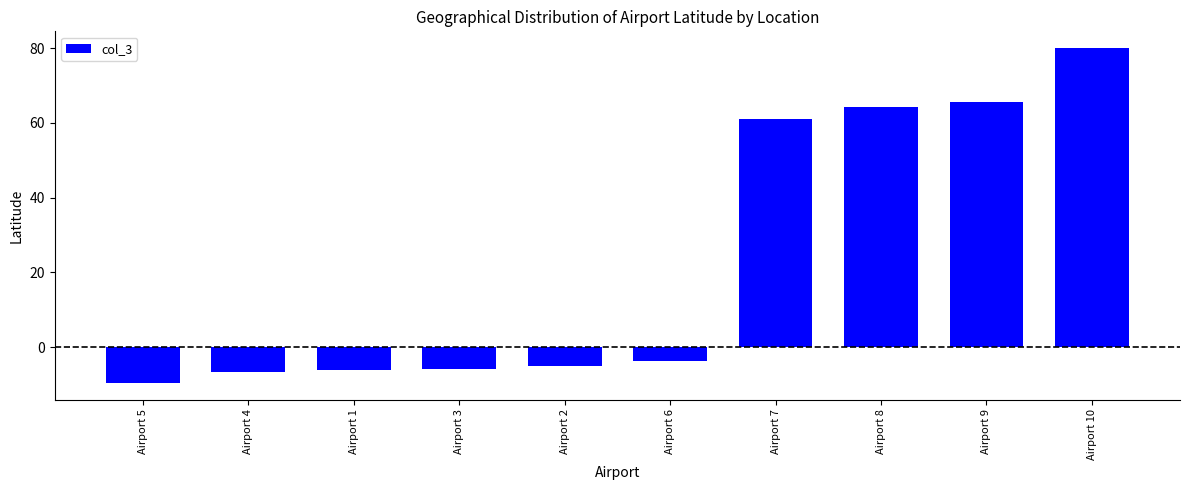

What is the label of the 6th bar from the right?

Airport 2